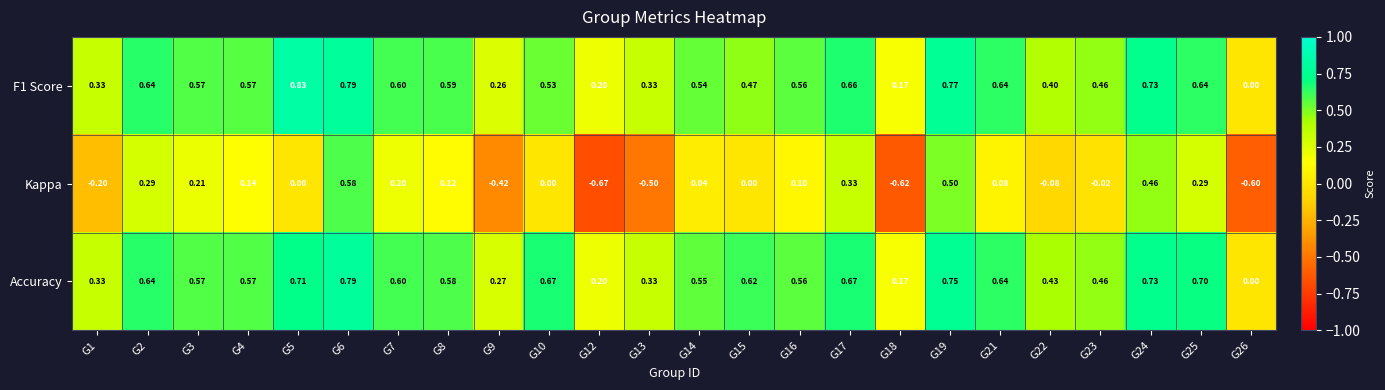

How many data points in Kappa are less than 0?

8